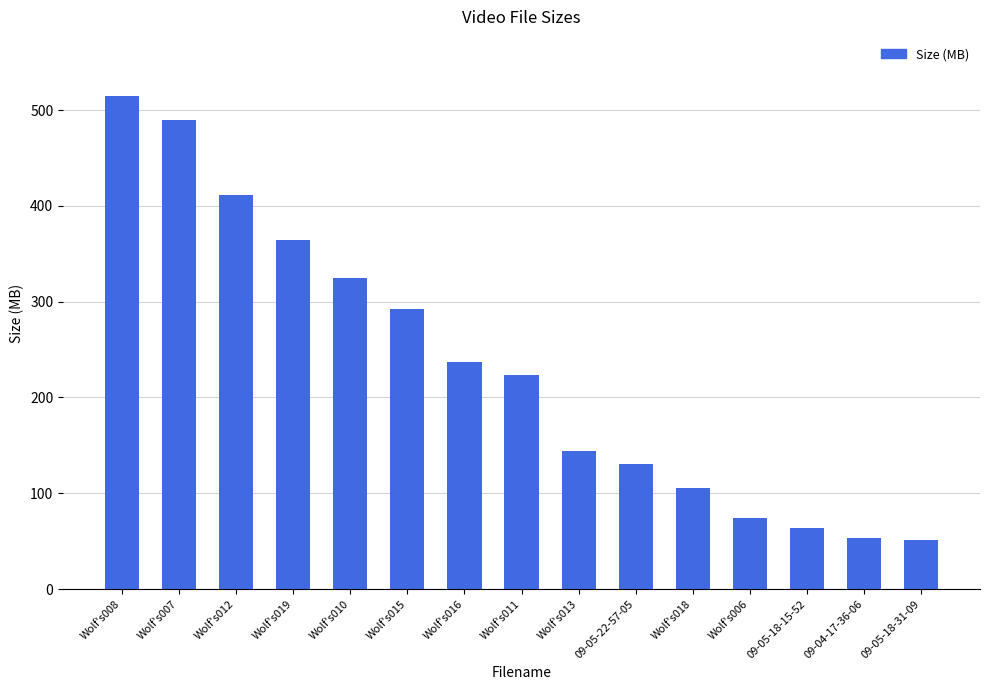

Approximately how many times larger is the value at 09-05-18-31-09 compared to Wolf's013?

0.4